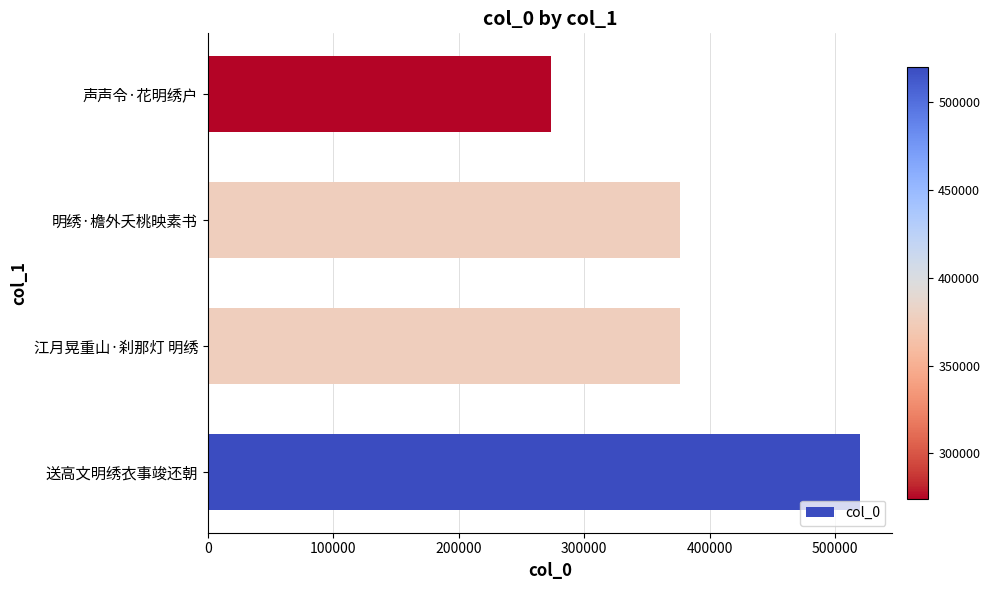

What is the difference between the values at 江月晃重山·刹那灯 明绣 and 声声令·花明绣户?

102083